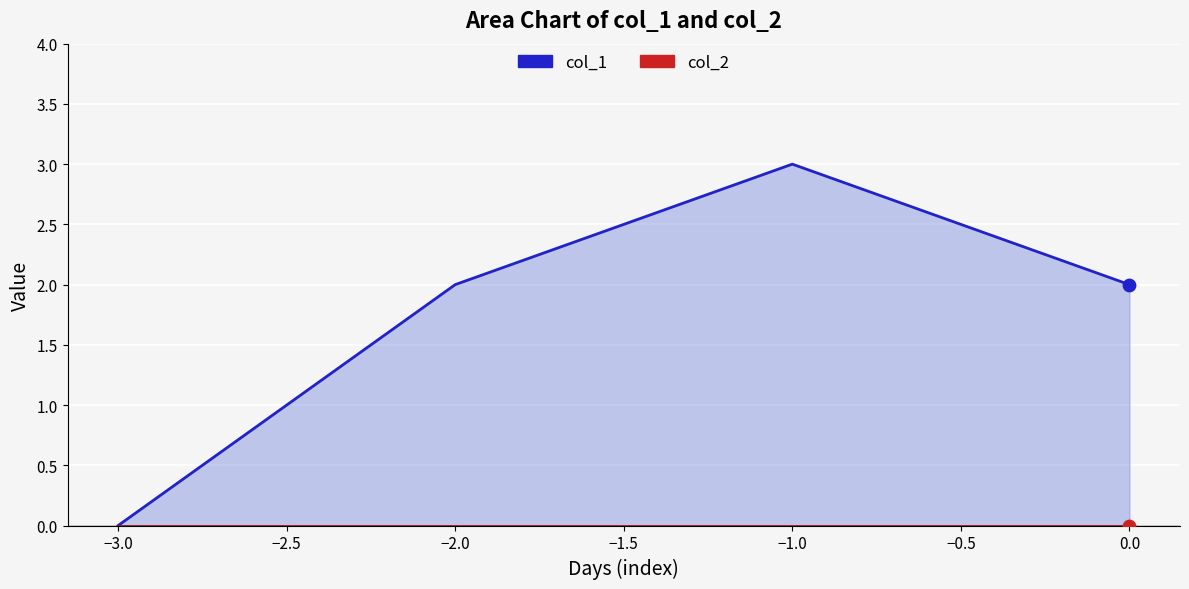

What are all the series names shown in the legend?

col_1, col_2